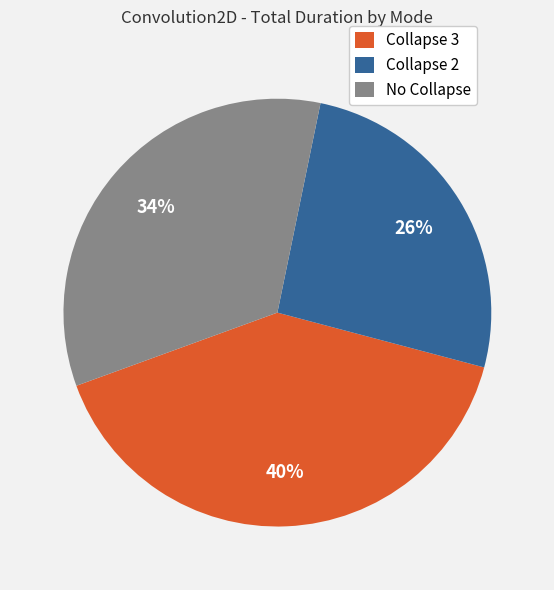

The Collapse 2 slice represents 26% of the pie. True or false?

True